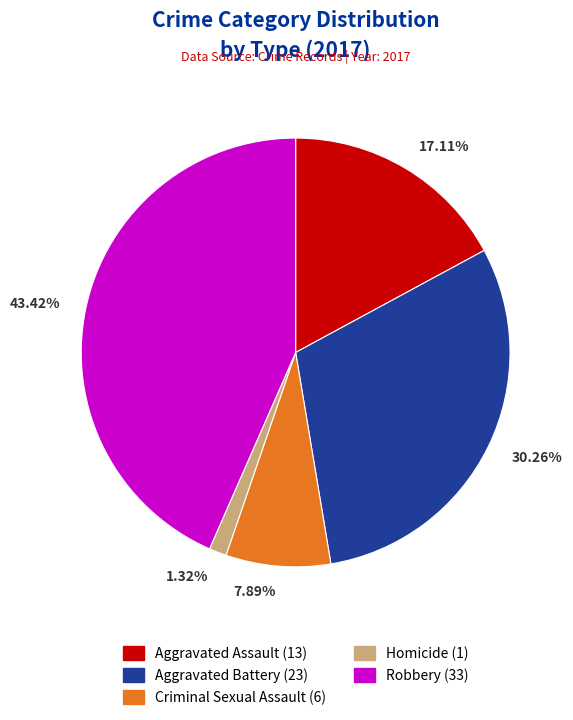

Count the number of slices in the pie.

5